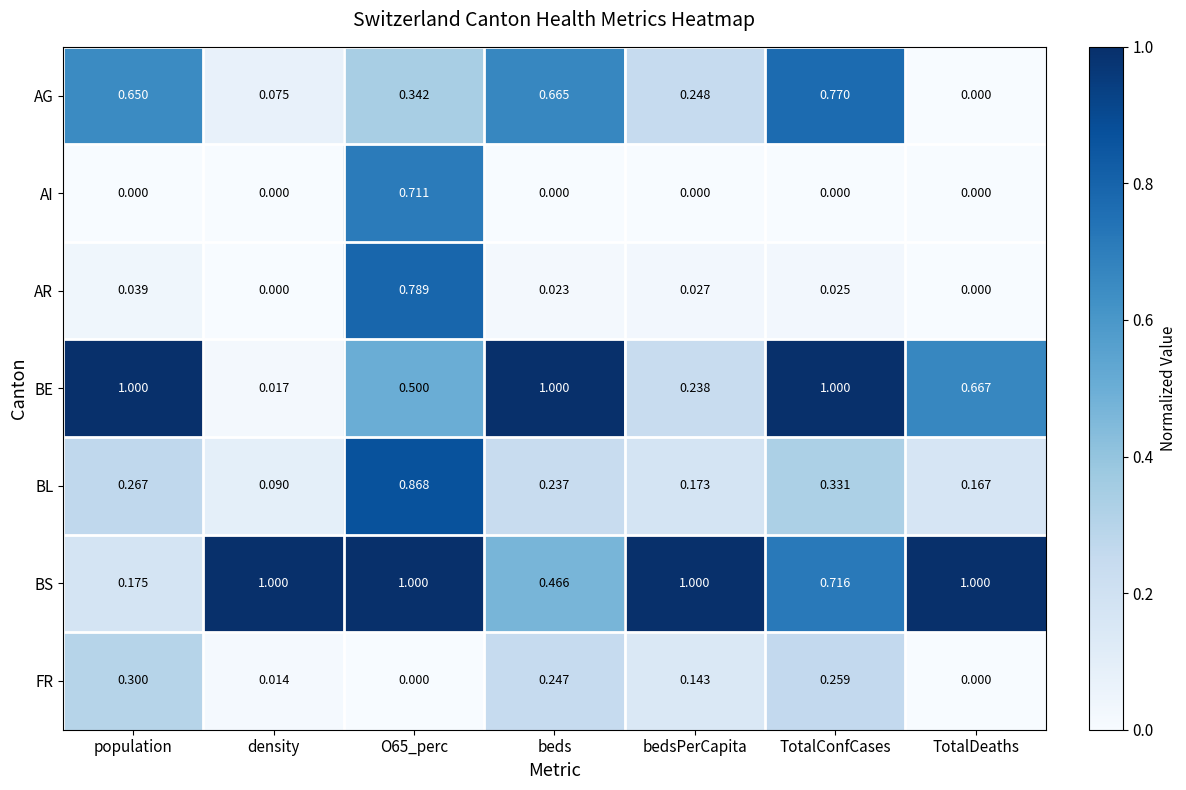

Which category has the highest value in the AG series?

TotalConfCases